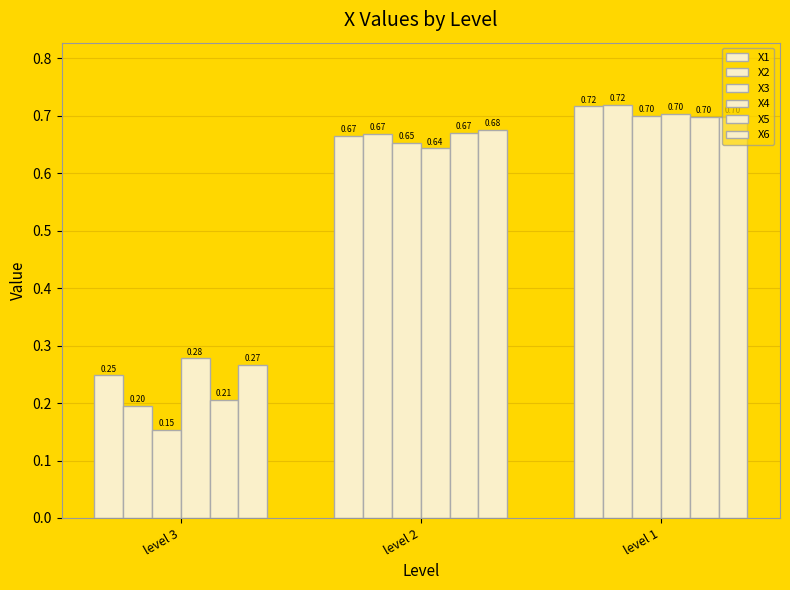

What is the sum of the X4 values at level 2 and level 1?

1.3